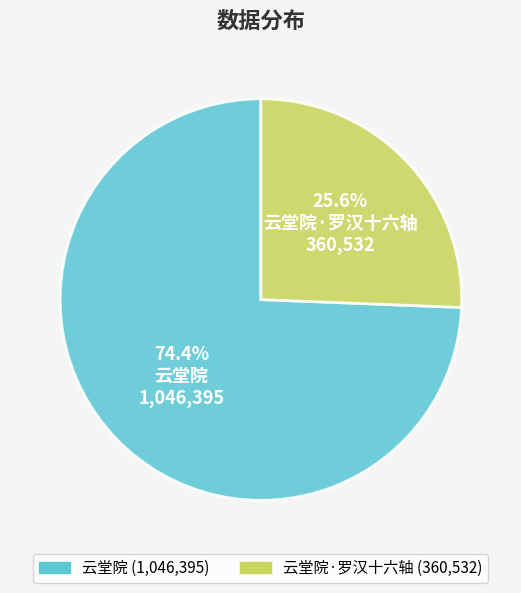

Is there any slice that represents more than half of the pie?

Yes